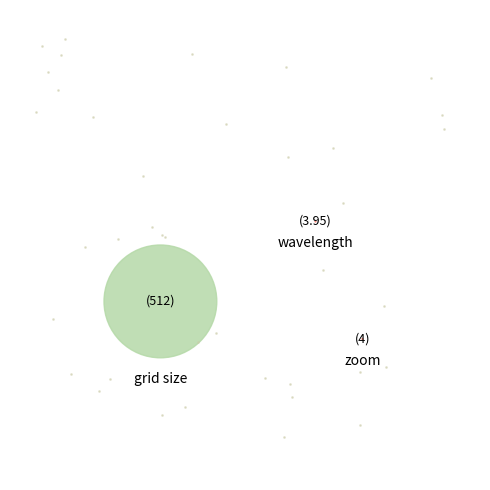

How much of the chart is everything except zoom?

99.2%